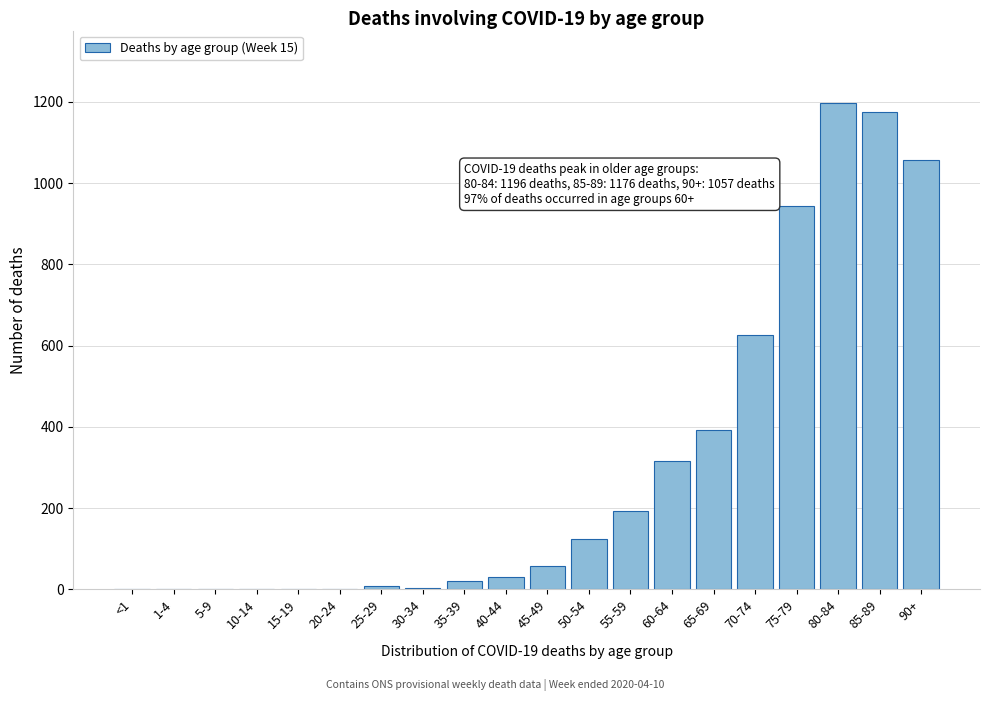

What is the greatest value displayed?

1196